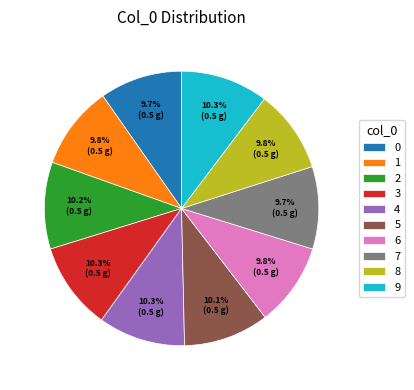

How many segments does this pie chart have?

10